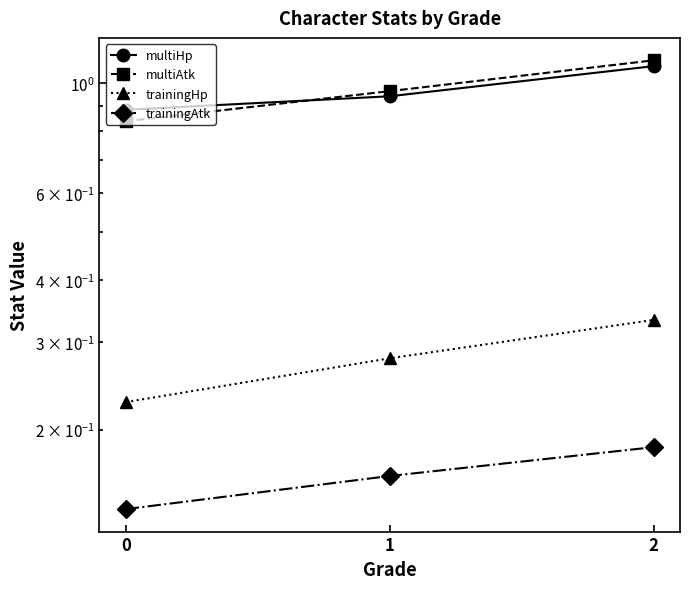

The value of trainingHp at 1 is 0.3. True or false?

True